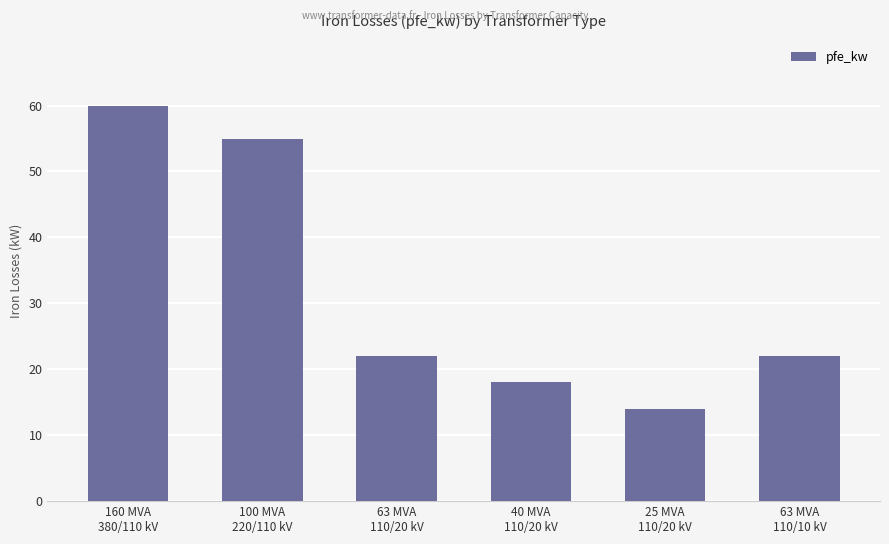

What is the difference between the maximum and minimum values?

46